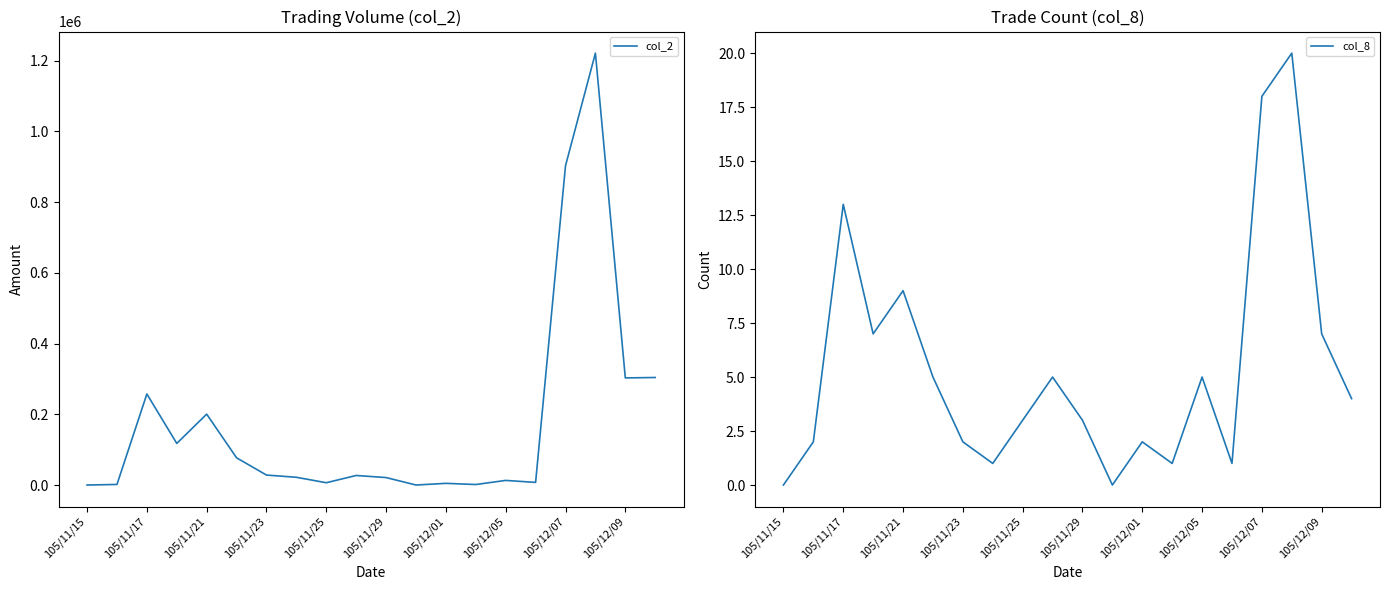

Reading left to right, list all the values displayed in this chart.

col_2: 0	1630	257430	117670	200390	76930	28160	21870	6480	27000	21080	0	4720	1420	13010	7400	902780	1221290	302890	304060
col_8: 0	2	13	7	9	5	2	1	3	5	3	0	2	1	5	1	18	20	7	4